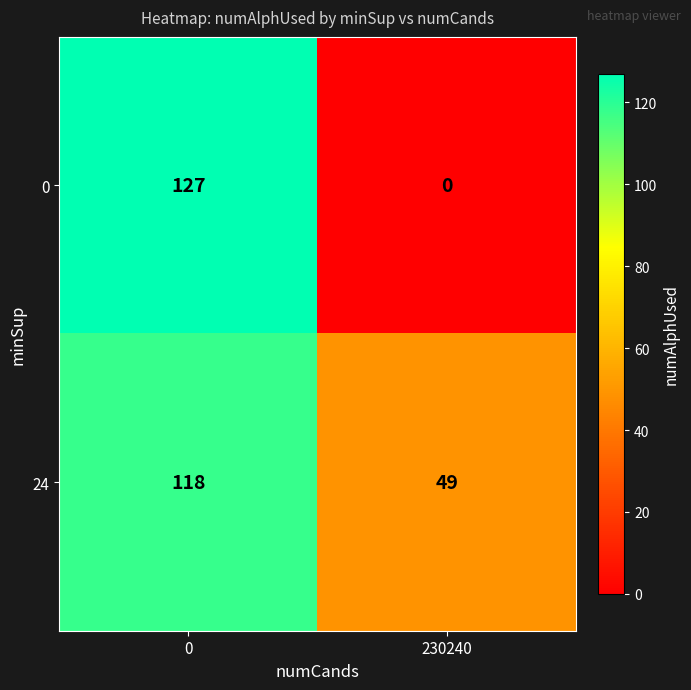

Rank the series by their maximum value, from lowest to highest.

24, 0